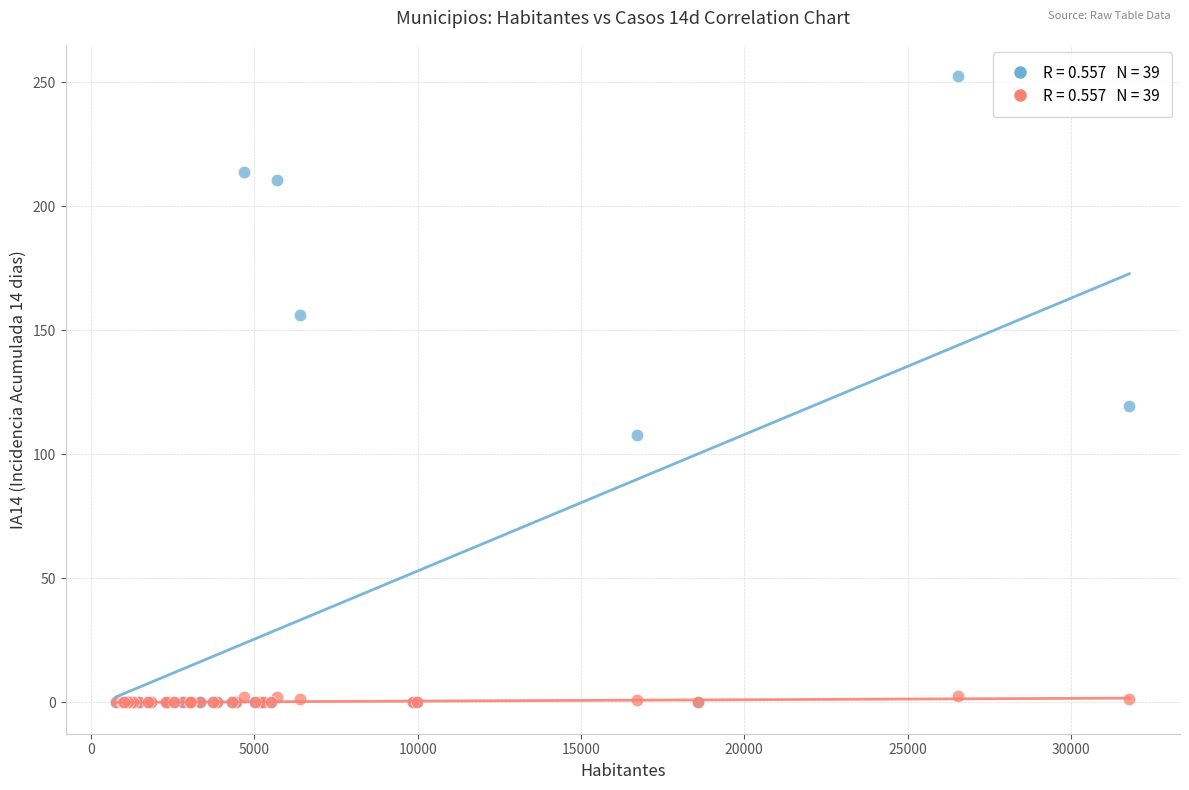

Across all series, what Y value is closest to 126?

119.5